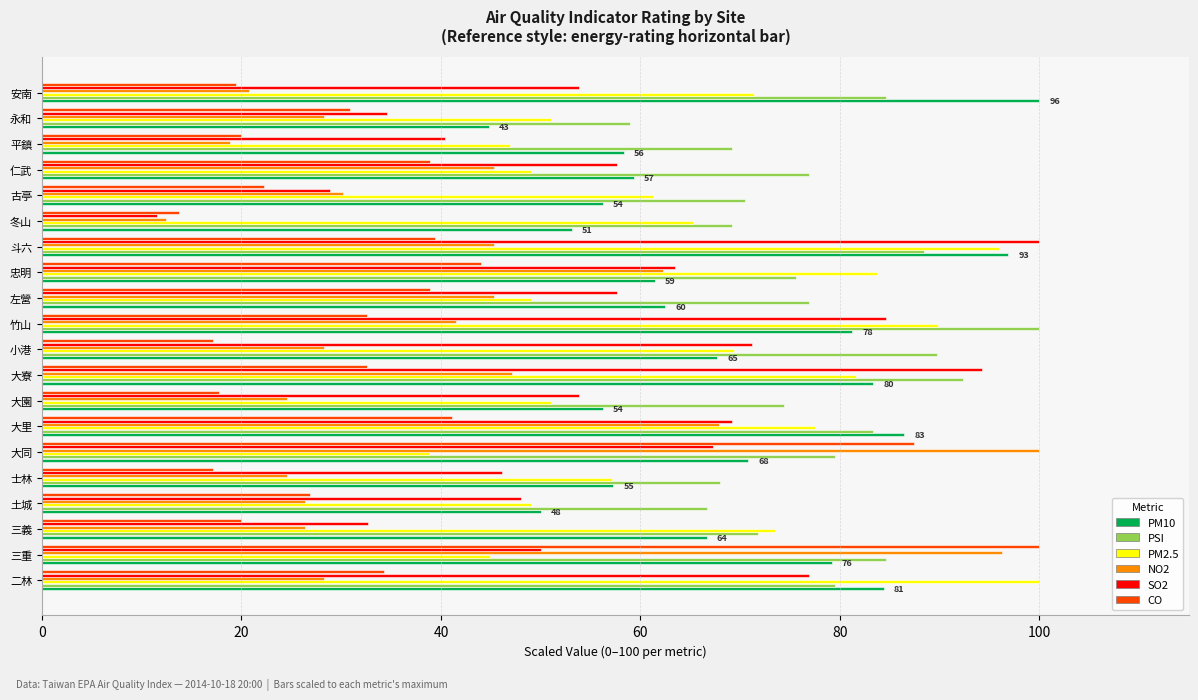

At how many categories does at least one series exceed 23?

20